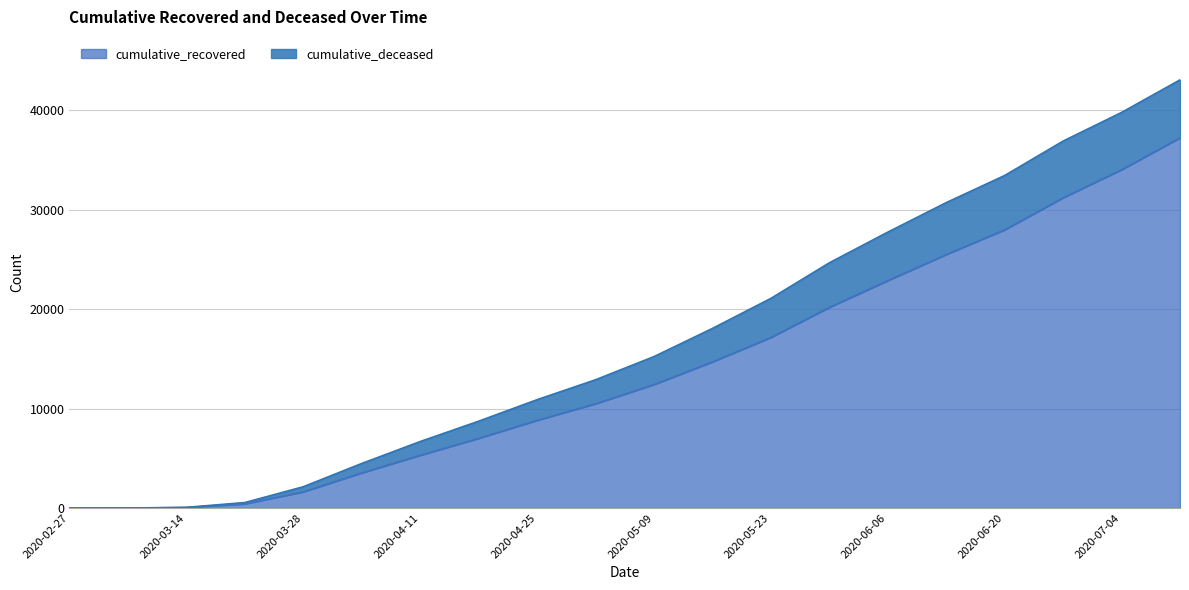

Does the chart display data point markers on the line(s)?

No